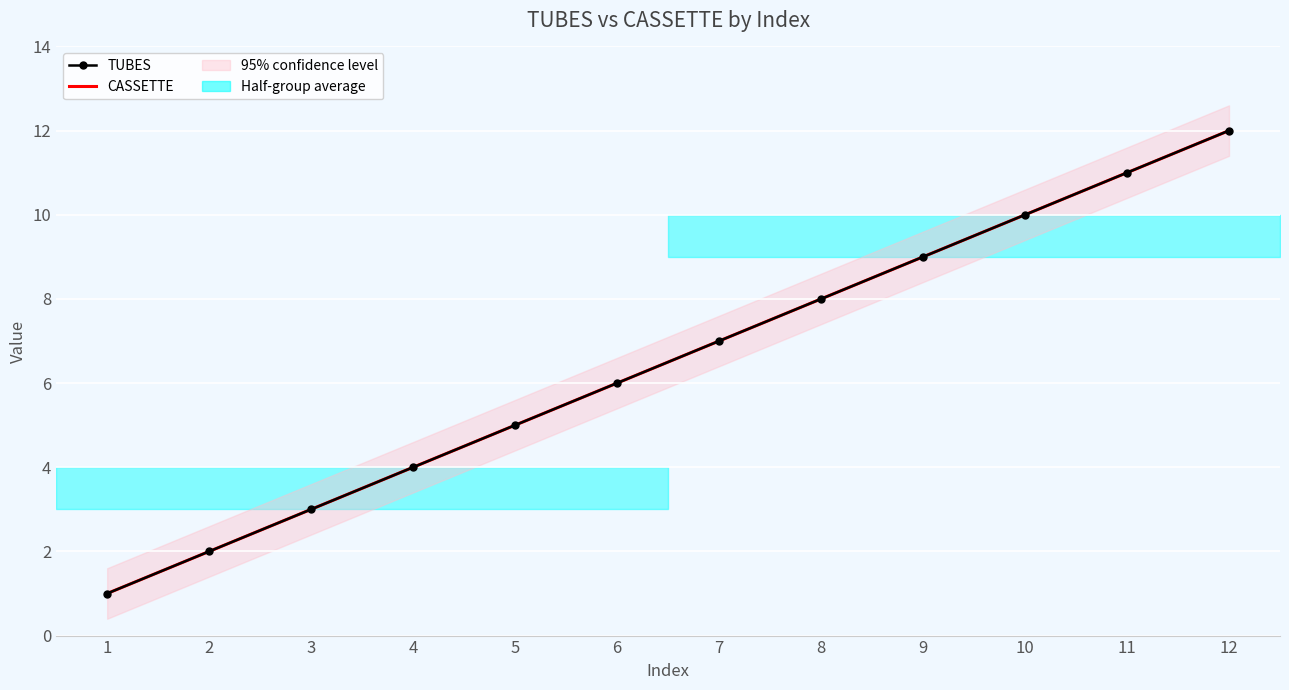

Which category has the highest value in the CASSETTE series?

12